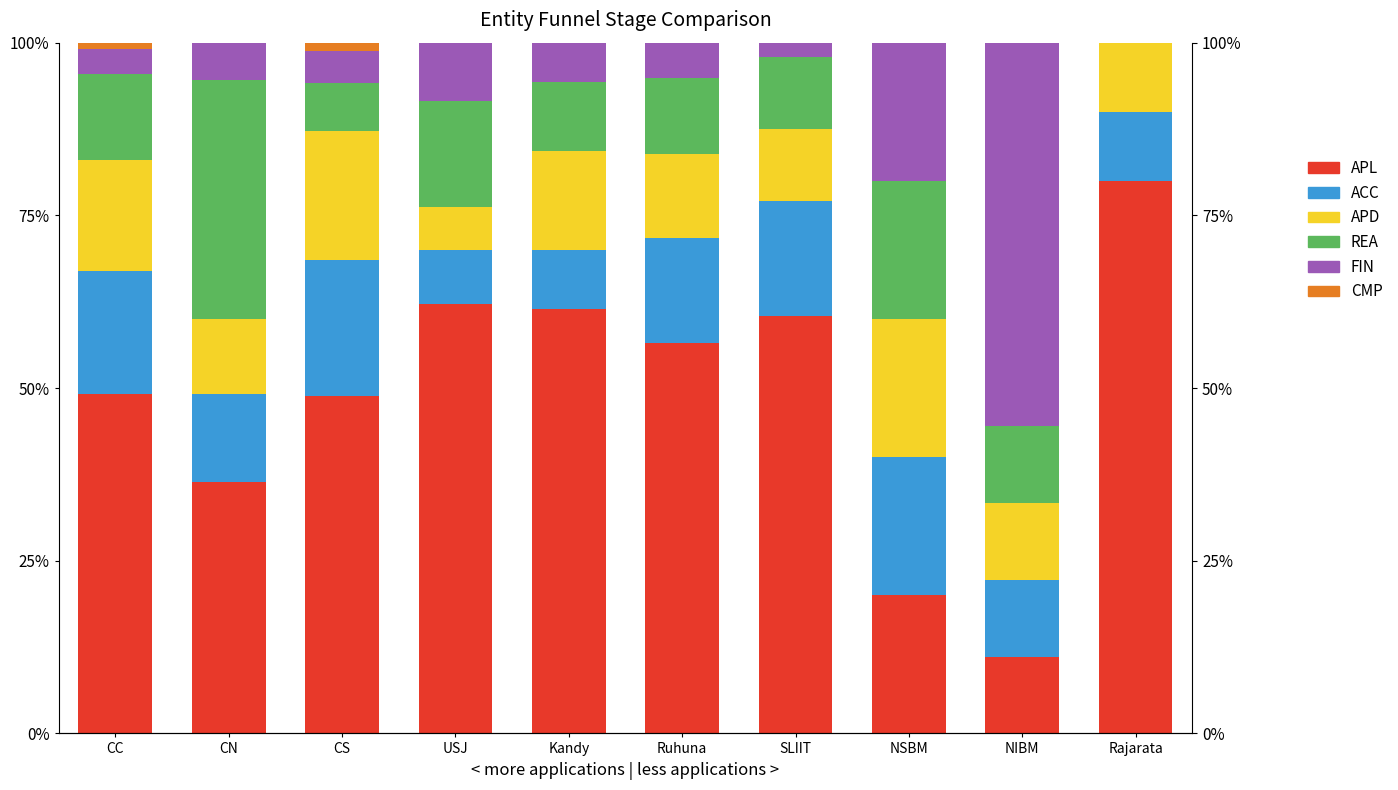

Which series changed the most between CC and SLIIT?

APL